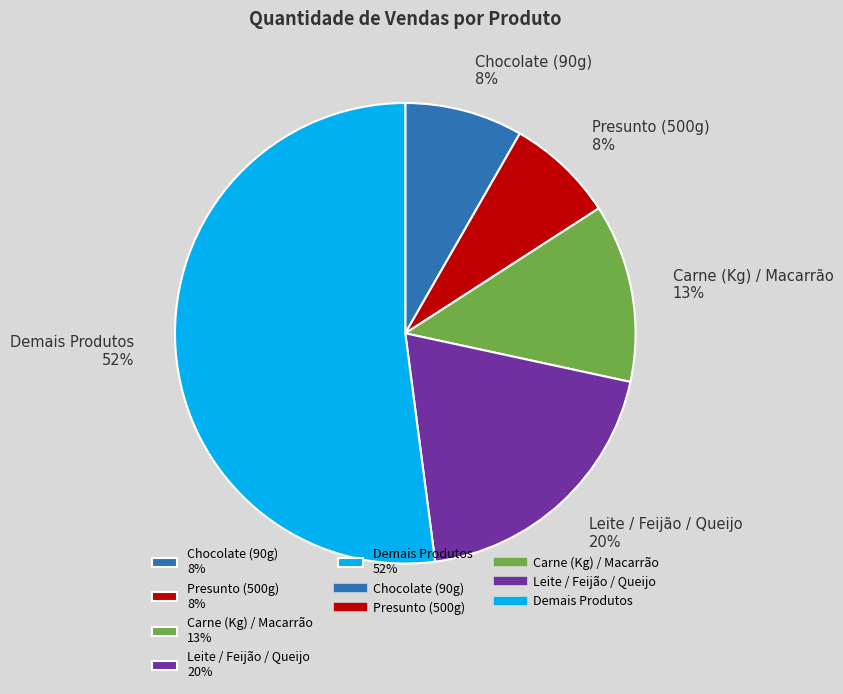

Count the number of slices in the pie.

5